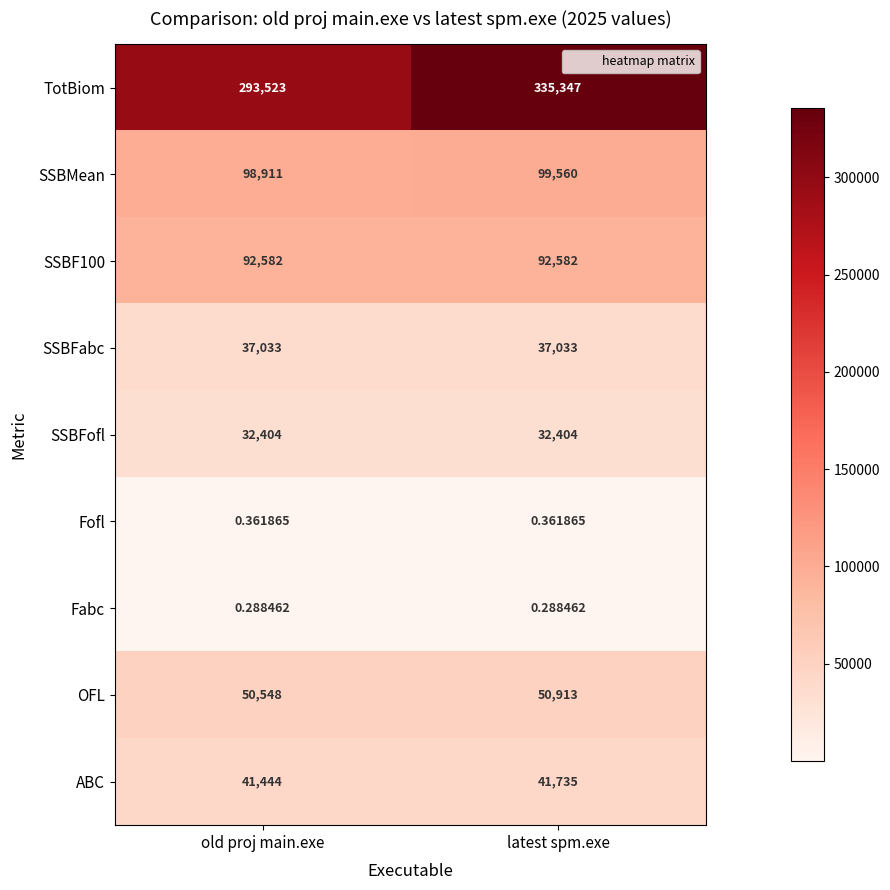

At which category is the sum across all series the highest?

latest spm.exe